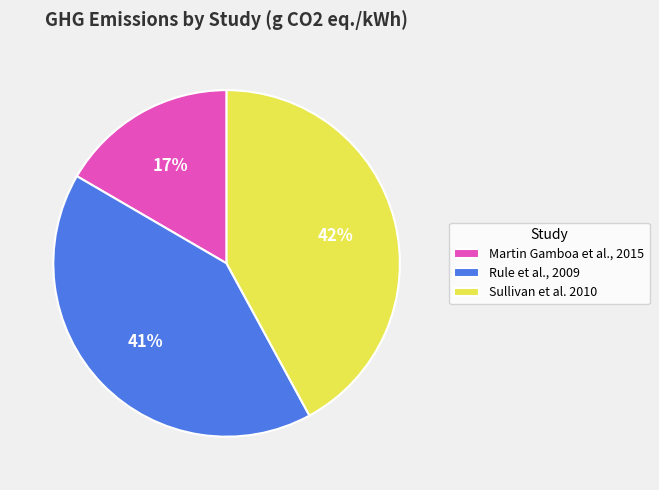

To the nearest percent, what is the difference between the Sullivan et al. 2010 and Rule et al., 2009 slice percentages?

1%